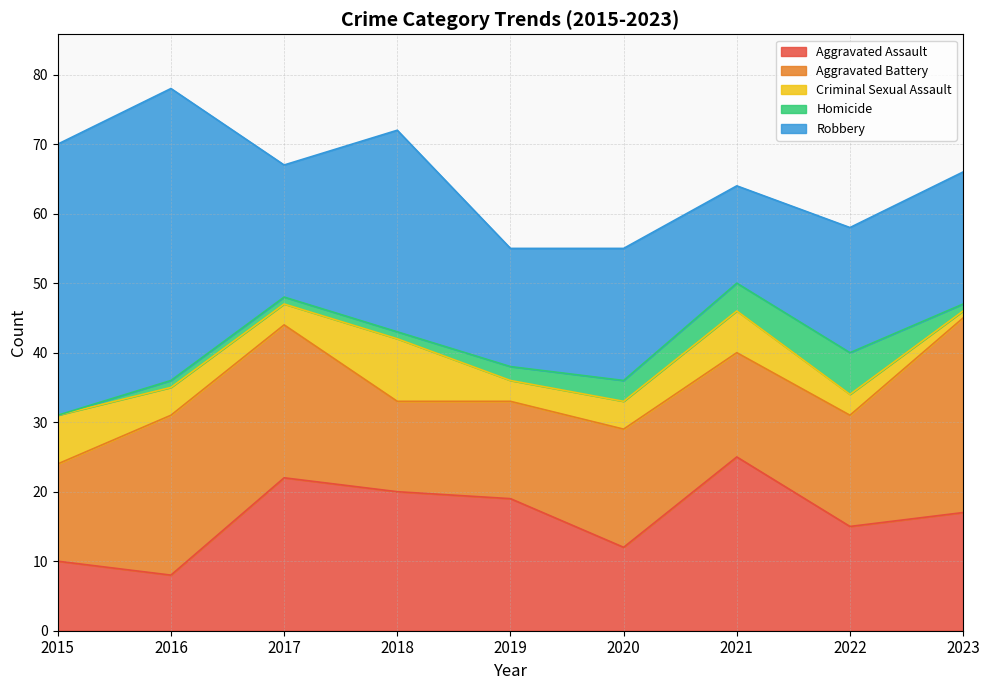

At which category does Homicide reach its first local peak?

2022